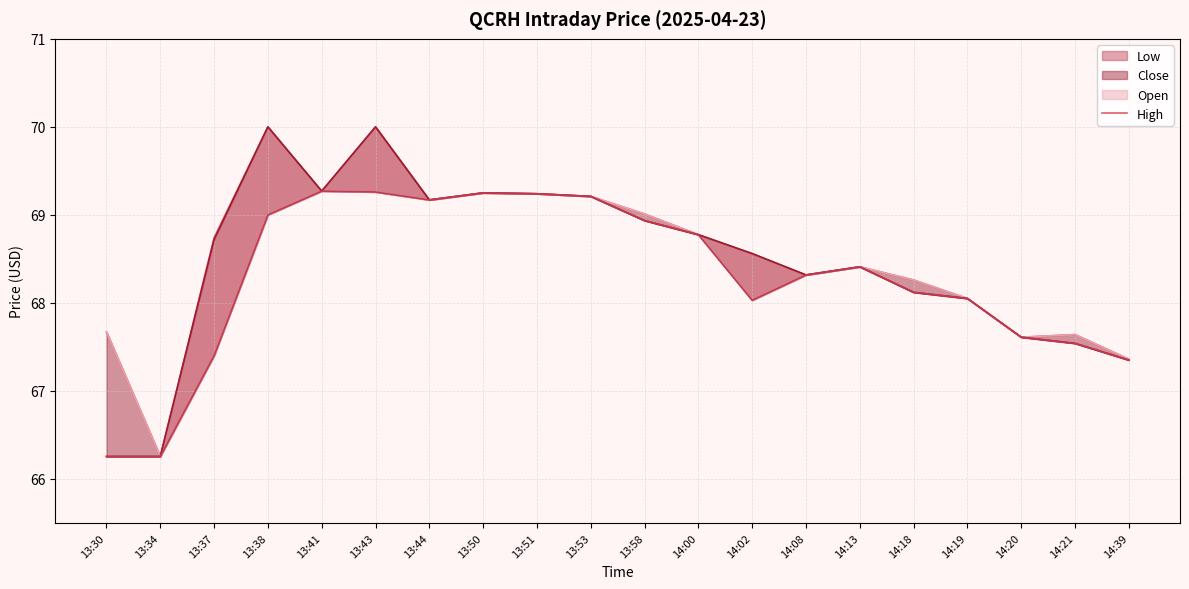

How many lines are shown in the chart?

4